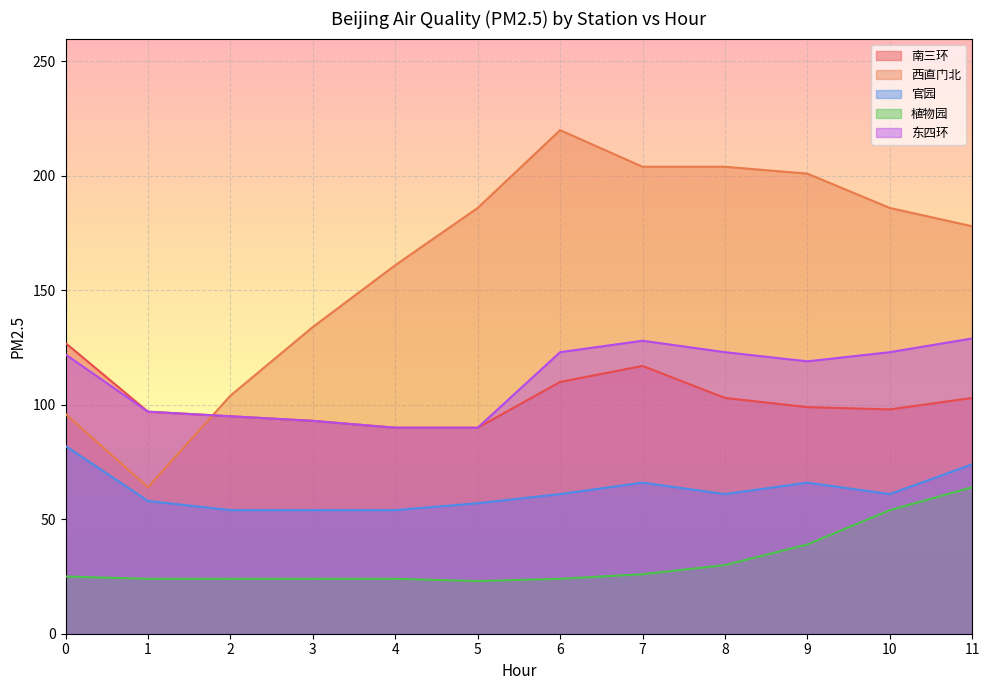

What is the spread (max minus min) of values at 1?

73